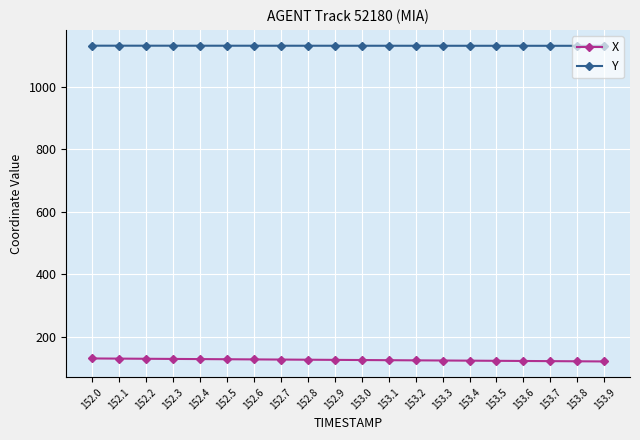

What is the label of the 16th point from the right?

152.4